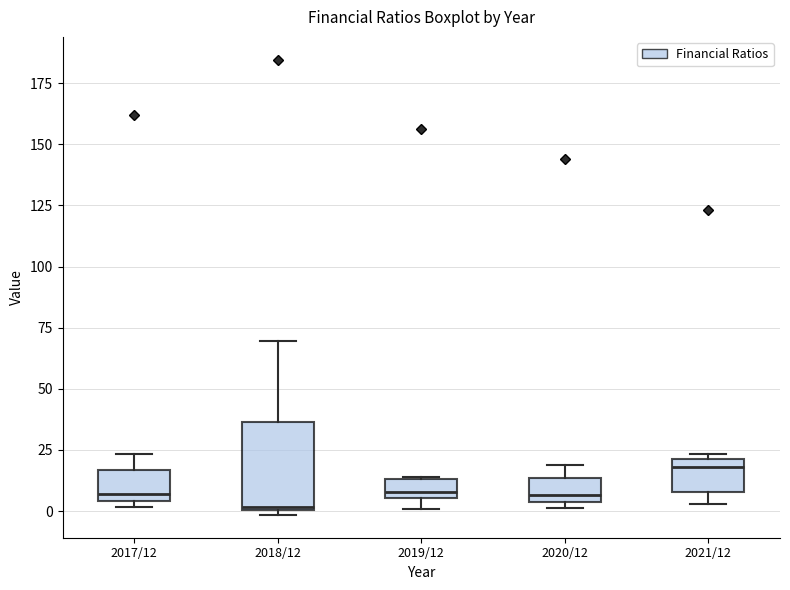

Where is the lower edge of the box for 2021/12 on the y-axis? The values are not printed on the chart, so give them approximately, as read against the axis.

10